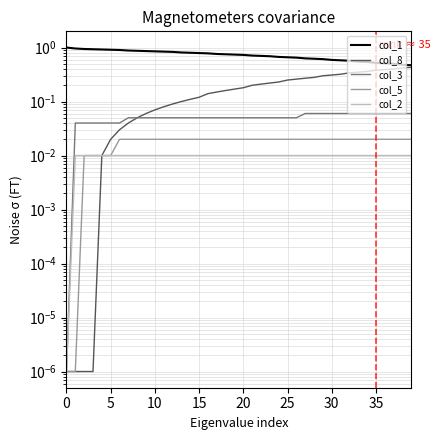

What is the sum of the col_3 values at 18 and 14?

0.1